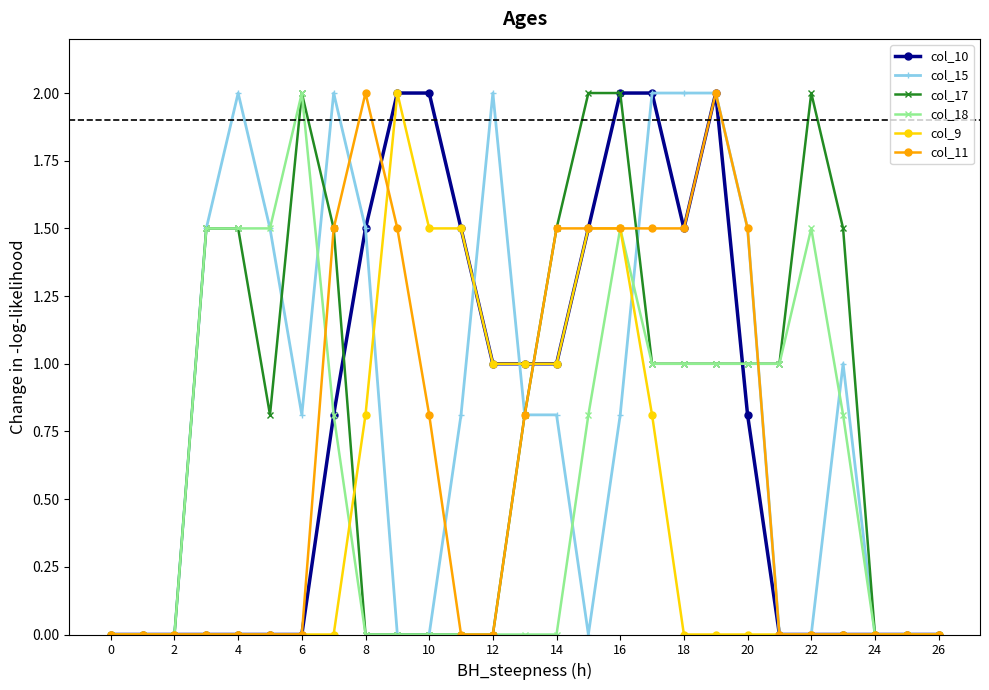

What is the maximum value for col_18?

2.0